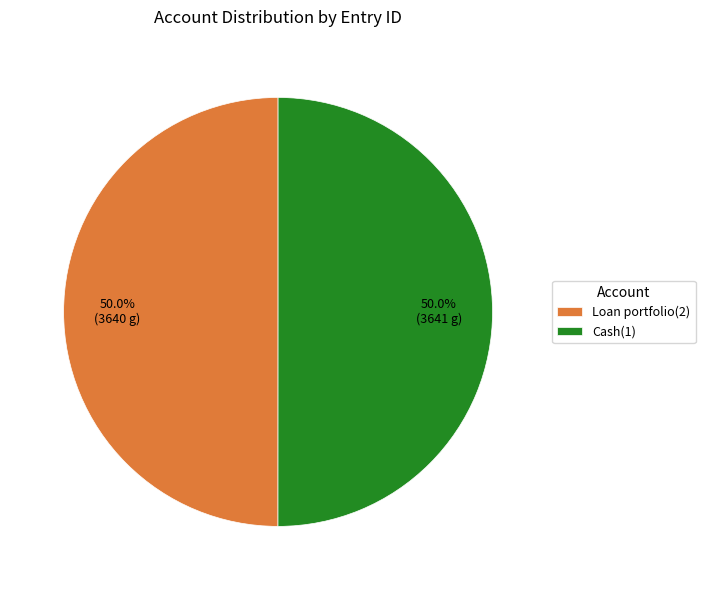

To the nearest percent, what percentage of the pie is Loan portfolio(2)?

50%